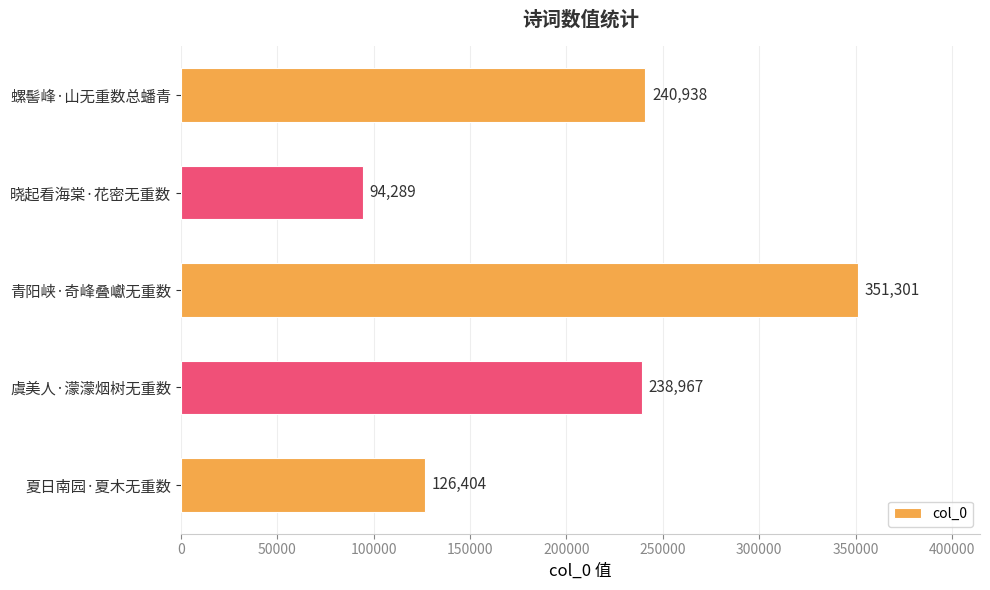

Rank the categories by value from lowest to highest.

晓起看海棠·花密无重数, 夏日南园·夏木无重数, 虞美人·濛濛烟树无重数, 螺髻峰·山无重数总蟠青, 青阳峡·奇峰叠巘无重数